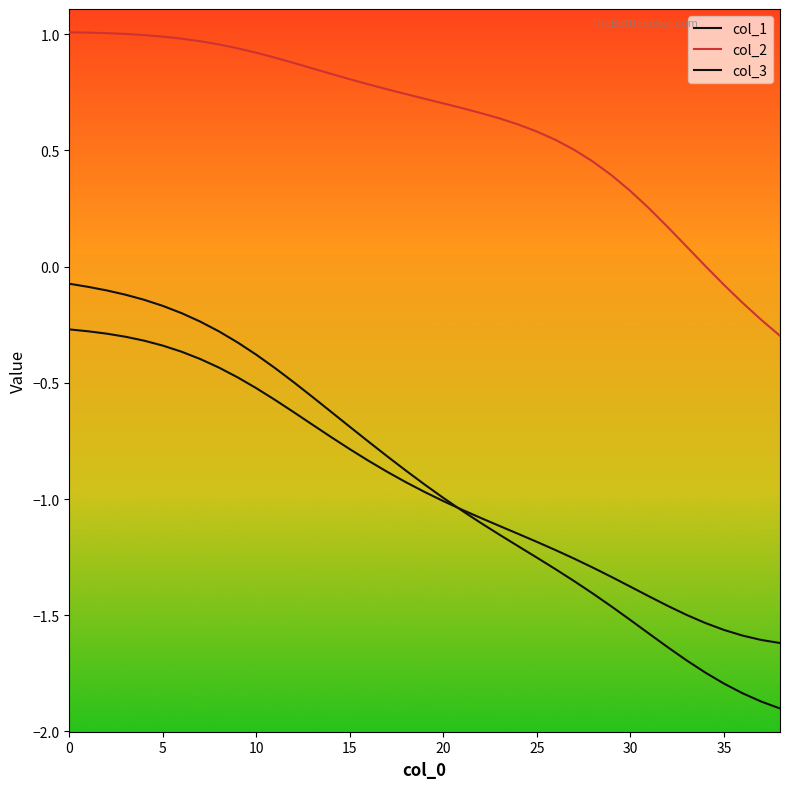

Does the chart have visible grid lines?

No